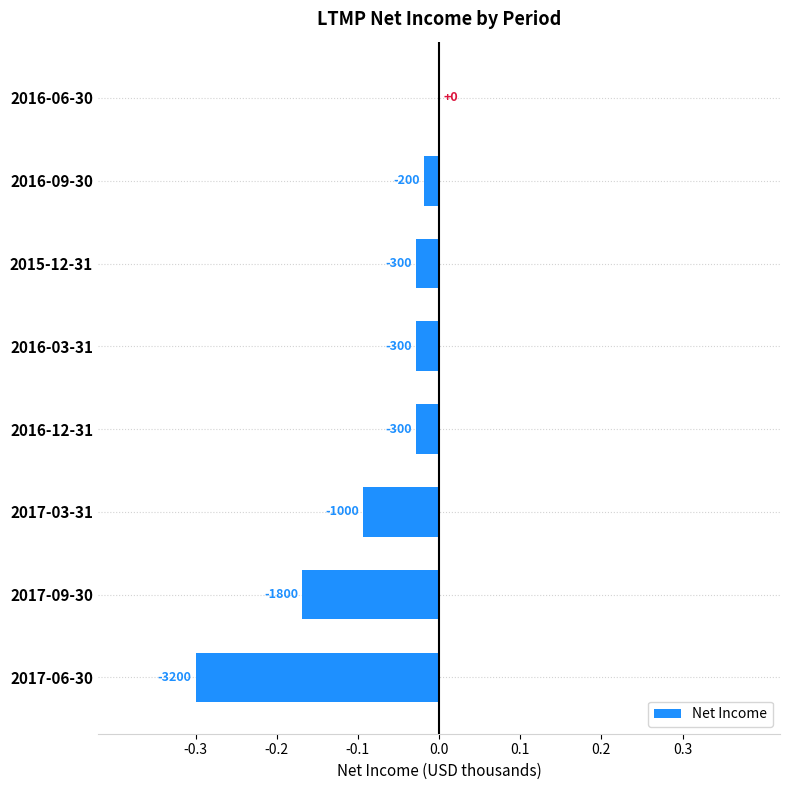

Are the bars horizontal?

Yes